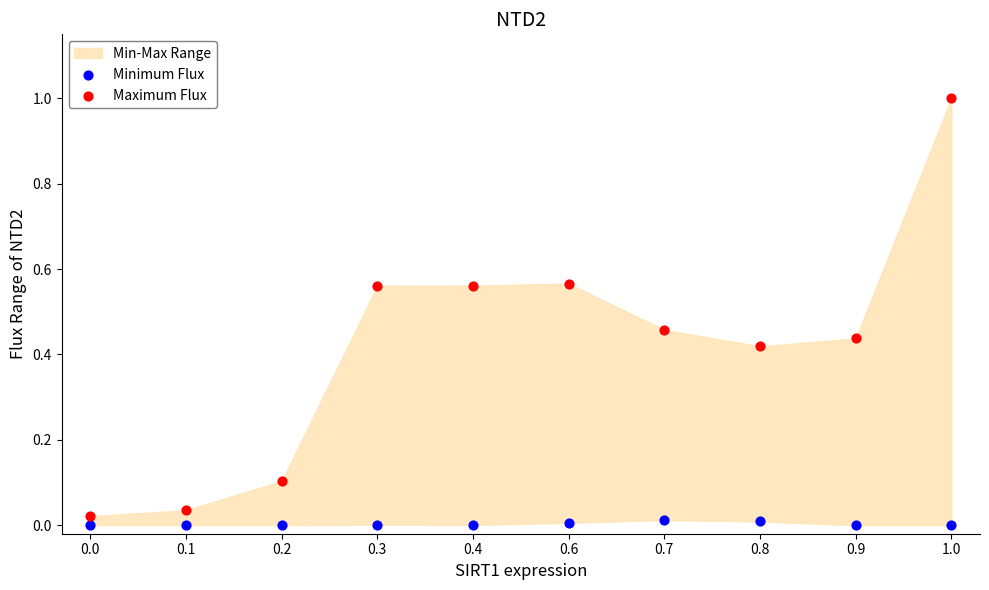

Which series has the widest spread of Y values?

Maximum Flux